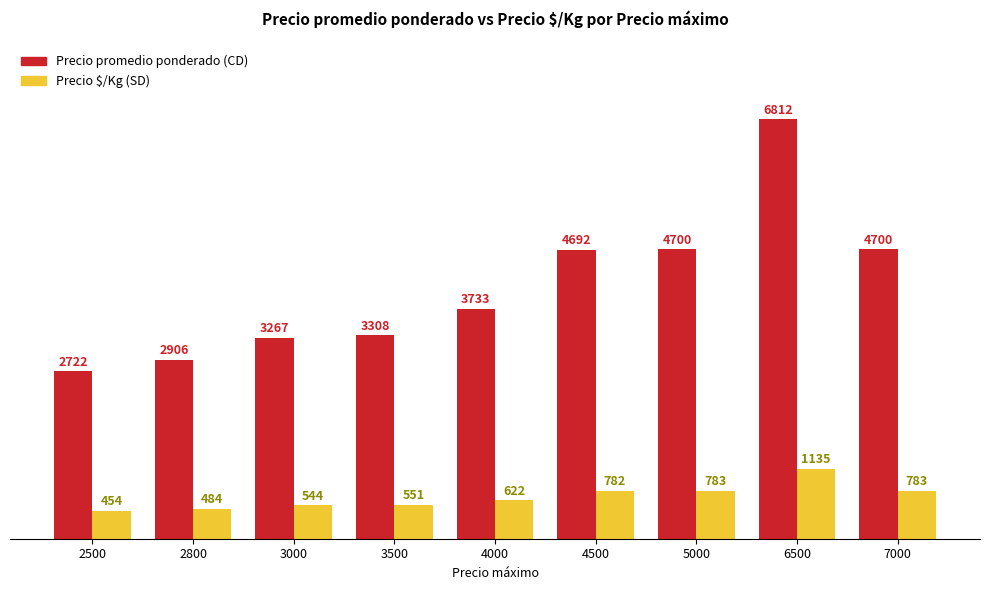

What is the maximum value shown in the chart?

6812